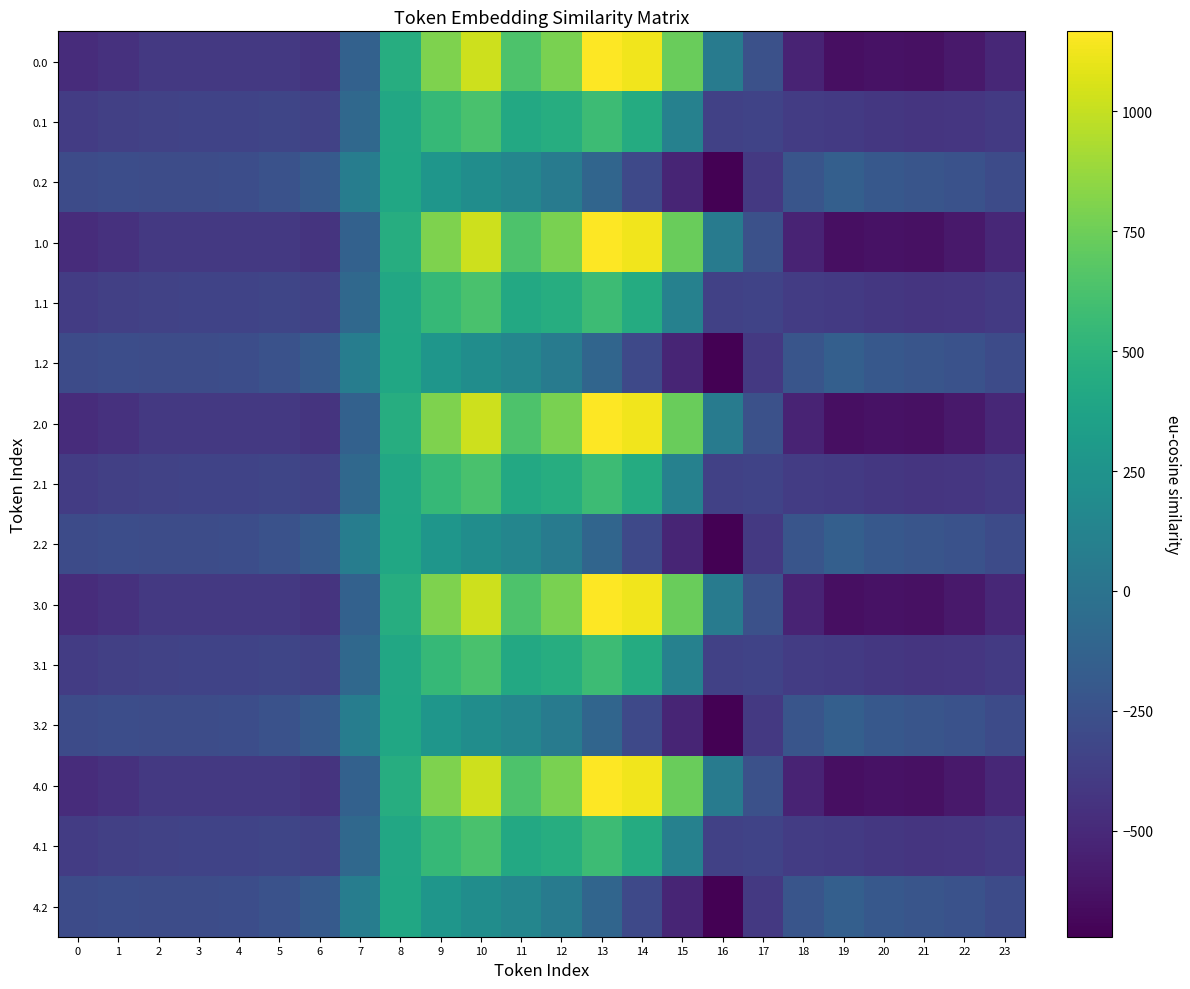

Reading left to right, what are all the values shown in this chart?

0.0: 0=-482.0	1=-449.5	2=-410.3	3=-404.4	4=-404.9	5=-410.8	6=-435.0	7=-136.4	8=454.2	9=804.0	10=1023.2	11=640.9	12=784.4	13=1167.2	14=1128.3	15=739.0	16=67.6	17=-250.3	18=-529.6	19=-644.5	20=-629.9	21=-638.4	22=-592.3	23=-511.3
0.1: 0=-384.6	1=-361.1	2=-347.9	3=-342.7	4=-339.6	5=-329.5	6=-345.2	7=-81.6	8=412.6	9=542.1	10=628.1	11=415.4	12=456.1	13=574.0	14=438.6	15=111.1	16=-353.7	17=-340.1	18=-388.5	19=-399.7	20=-414.5	21=-432.4	22=-419.9	23=-399.4
0.2: 0=-287.1	1=-272.7	2=-285.5	3=-281.0	4=-274.4	5=-248.1	6=-187.1	7=77.9	8=407.2	9=271.1	10=202.5	11=149.1	12=65.2	13=-104.4	14=-301.9	15=-522.2	16=-721.2	17=-409.5	18=-223.1	19=-151.1	20=-199.2	21=-226.4	22=-247.4	23=-287.5
1.0: 0=-482.0	1=-449.5	2=-410.3	3=-404.4	4=-404.9	5=-410.8	6=-435.0	7=-136.4	8=454.2	9=804.0	10=1023.2	11=640.9	12=784.4	13=1167.2	14=1128.3	15=739.0	16=67.6	17=-250.3	18=-529.6	19=-644.5	20=-629.9	21=-638.4	22=-592.3	23=-511.3
1.1: 0=-384.6	1=-361.1	2=-347.9	3=-342.7	4=-339.6	5=-329.5	6=-345.2	7=-81.6	8=412.6	9=542.1	10=628.1	11=415.4	12=456.1	13=574.0	14=438.6	15=111.1	16=-353.7	17=-340.1	18=-388.5	19=-399.7	20=-414.5	21=-432.4	22=-419.9	23=-399.4
1.2: 0=-287.1	1=-272.7	2=-285.5	3=-281.0	4=-274.4	5=-248.1	6=-187.1	7=77.9	8=407.2	9=271.1	10=202.5	11=149.1	12=65.2	13=-104.4	14=-301.9	15=-522.2	16=-721.2	17=-409.5	18=-223.1	19=-151.1	20=-199.2	21=-226.4	22=-247.4	23=-287.5
2.0: 0=-482.0	1=-449.5	2=-410.3	3=-404.4	4=-404.9	5=-410.8	6=-435.0	7=-136.4	8=454.2	9=804.0	10=1023.2	11=640.9	12=784.4	13=1167.2	14=1128.3	15=739.0	16=67.6	17=-250.3	18=-529.6	19=-644.5	20=-629.9	21=-638.4	22=-592.3	23=-511.3
2.1: 0=-384.6	1=-361.1	2=-347.9	3=-342.7	4=-339.6	5=-329.5	6=-345.2	7=-81.6	8=412.6	9=542.1	10=628.1	11=415.4	12=456.1	13=574.0	14=438.6	15=111.1	16=-353.7	17=-340.1	18=-388.5	19=-399.7	20=-414.5	21=-432.4	22=-419.9	23=-399.4
2.2: 0=-287.1	1=-272.7	2=-285.5	3=-281.0	4=-274.4	5=-248.1	6=-187.1	7=77.9	8=407.2	9=271.1	10=202.5	11=149.1	12=65.2	13=-104.4	14=-301.9	15=-522.2	16=-721.2	17=-409.5	18=-223.1	19=-151.1	20=-199.2	21=-226.4	22=-247.4	23=-287.5
3.0: 0=-482.0	1=-449.5	2=-410.3	3=-404.4	4=-404.9	5=-410.8	6=-435.0	7=-136.4	8=454.2	9=804.0	10=1023.2	11=640.9	12=784.4	13=1167.2	14=1128.3	15=739.0	16=67.6	17=-250.3	18=-529.6	19=-644.5	20=-629.9	21=-638.4	22=-592.3	23=-511.3
3.1: 0=-384.6	1=-361.1	2=-347.9	3=-342.7	4=-339.6	5=-329.5	6=-345.2	7=-81.6	8=412.6	9=542.1	10=628.1	11=415.4	12=456.1	13=574.0	14=438.6	15=111.1	16=-353.7	17=-340.1	18=-388.5	19=-399.7	20=-414.5	21=-432.4	22=-419.9	23=-399.4
3.2: 0=-287.1	1=-272.7	2=-285.5	3=-281.0	4=-274.4	5=-248.1	6=-187.1	7=77.9	8=407.2	9=271.1	10=202.5	11=149.1	12=65.2	13=-104.4	14=-301.9	15=-522.2	16=-721.2	17=-409.5	18=-223.1	19=-151.1	20=-199.2	21=-226.4	22=-247.4	23=-287.5
4.0: 0=-482.0	1=-449.5	2=-410.3	3=-404.4	4=-404.9	5=-410.8	6=-435.0	7=-136.4	8=454.2	9=804.0	10=1023.2	11=640.9	12=784.4	13=1167.2	14=1128.3	15=739.0	16=67.6	17=-250.3	18=-529.6	19=-644.5	20=-629.9	21=-638.4	22=-592.3	23=-511.3
4.1: 0=-384.6	1=-361.1	2=-347.9	3=-342.7	4=-339.6	5=-329.5	6=-345.2	7=-81.6	8=412.6	9=542.1	10=628.1	11=415.4	12=456.1	13=574.0	14=438.6	15=111.1	16=-353.7	17=-340.1	18=-388.5	19=-399.7	20=-414.5	21=-432.4	22=-419.9	23=-399.4
4.2: 0=-287.1	1=-272.7	2=-285.5	3=-281.0	4=-274.4	5=-248.1	6=-187.1	7=77.9	8=407.2	9=271.1	10=202.5	11=149.1	12=65.2	13=-104.4	14=-301.9	15=-522.2	16=-721.2	17=-409.5	18=-223.1	19=-151.1	20=-199.2	21=-226.4	22=-247.4	23=-287.5